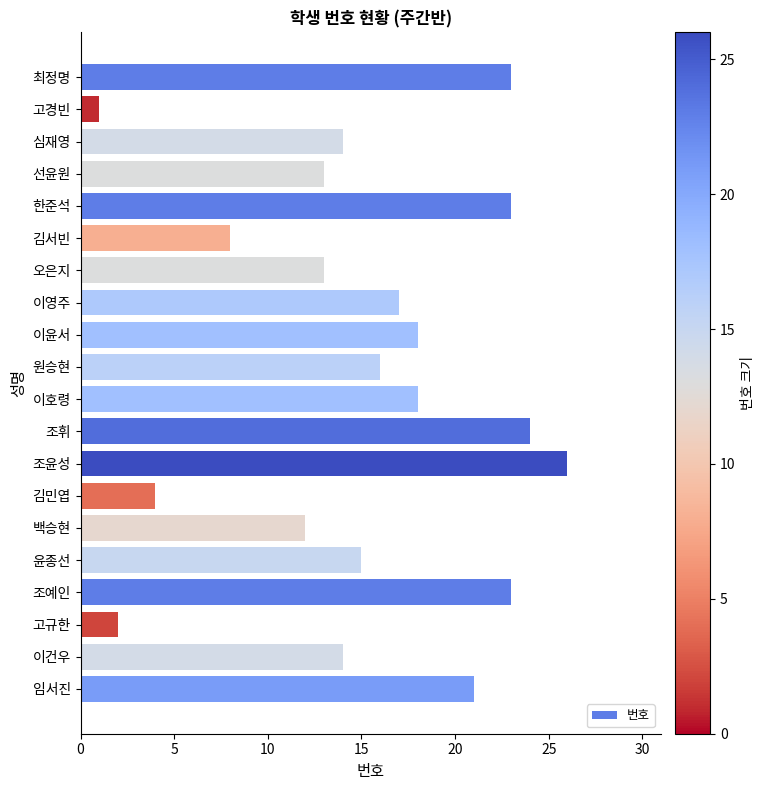

Which category has the lowest value across all series?

고경빈